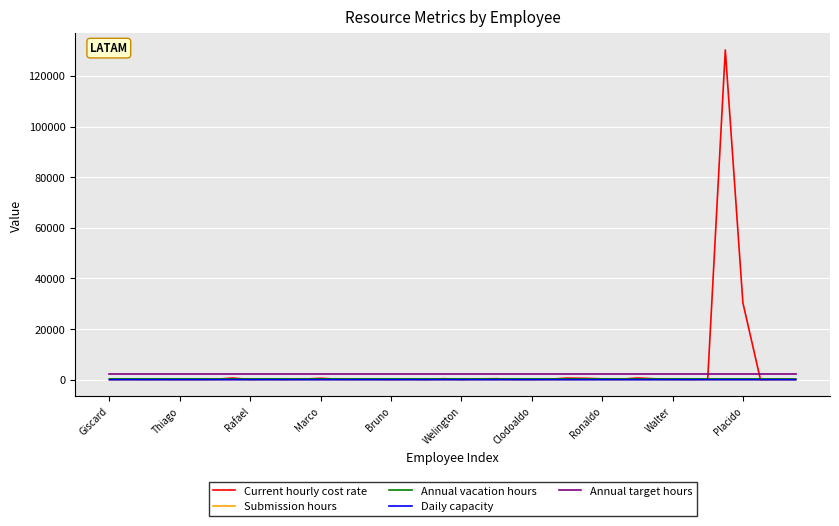

True or false: Daily capacity and Annual target hours cross at least once.

False